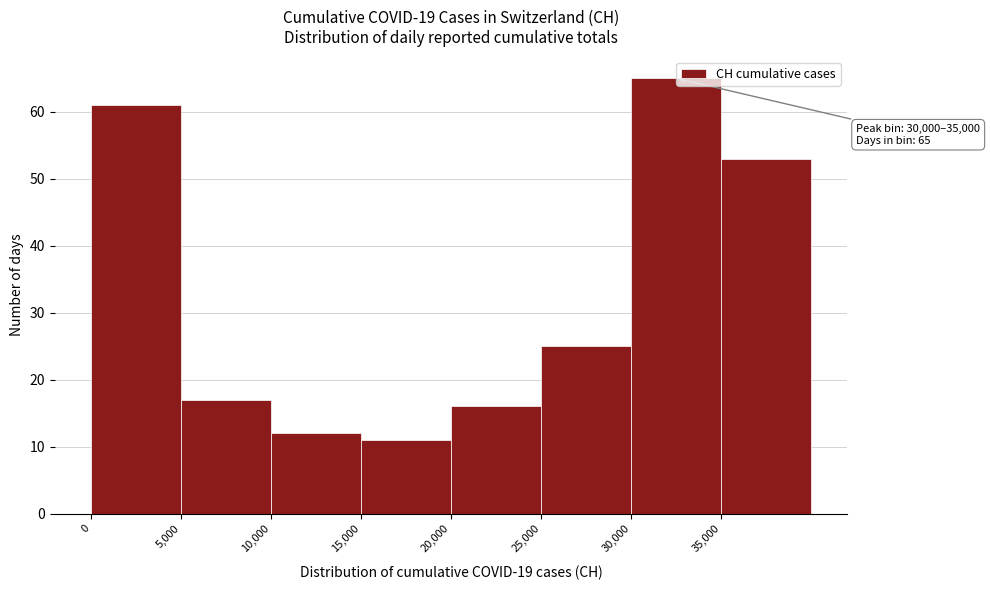

Over which range of the x-axis is the bar tallest?

30000 to 35000